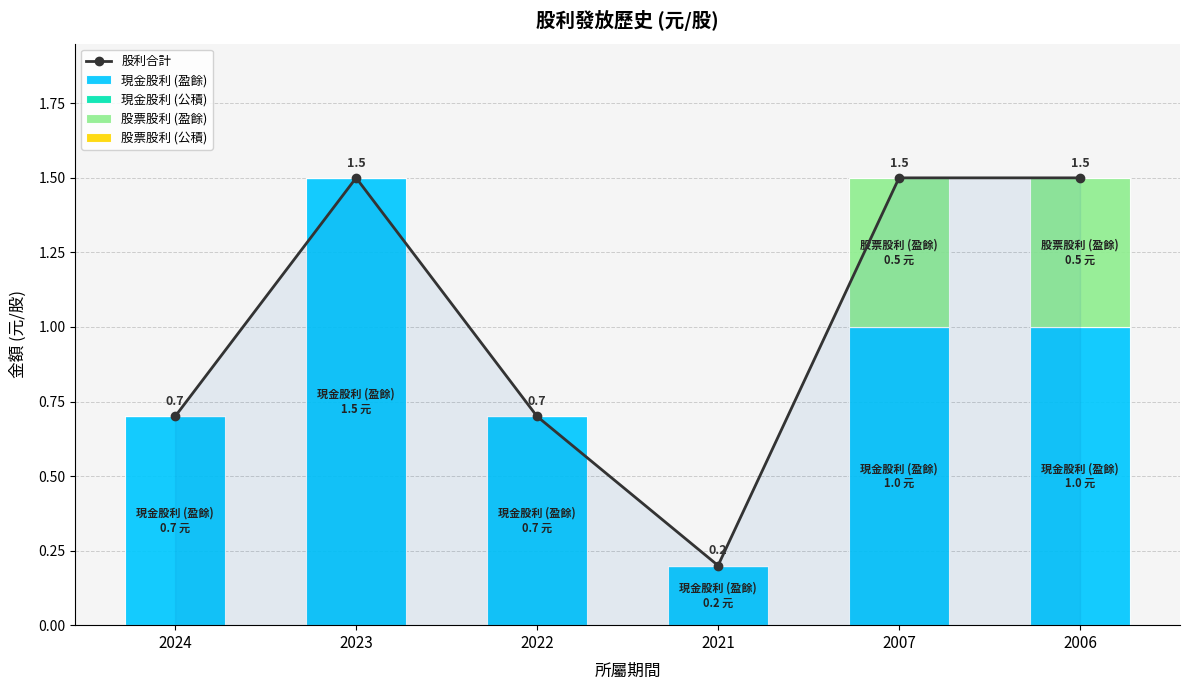

True or false: 現金股利 (公積) has a value of 0.0 at 2023.

True